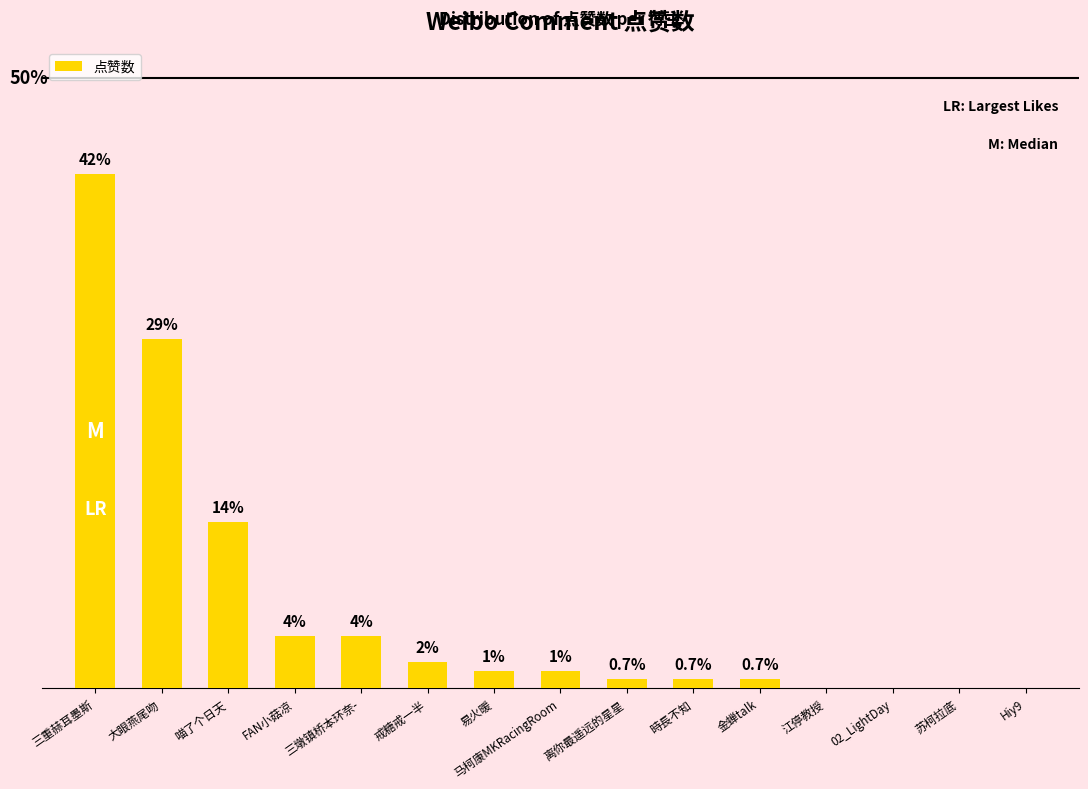

Are the bars horizontal?

No